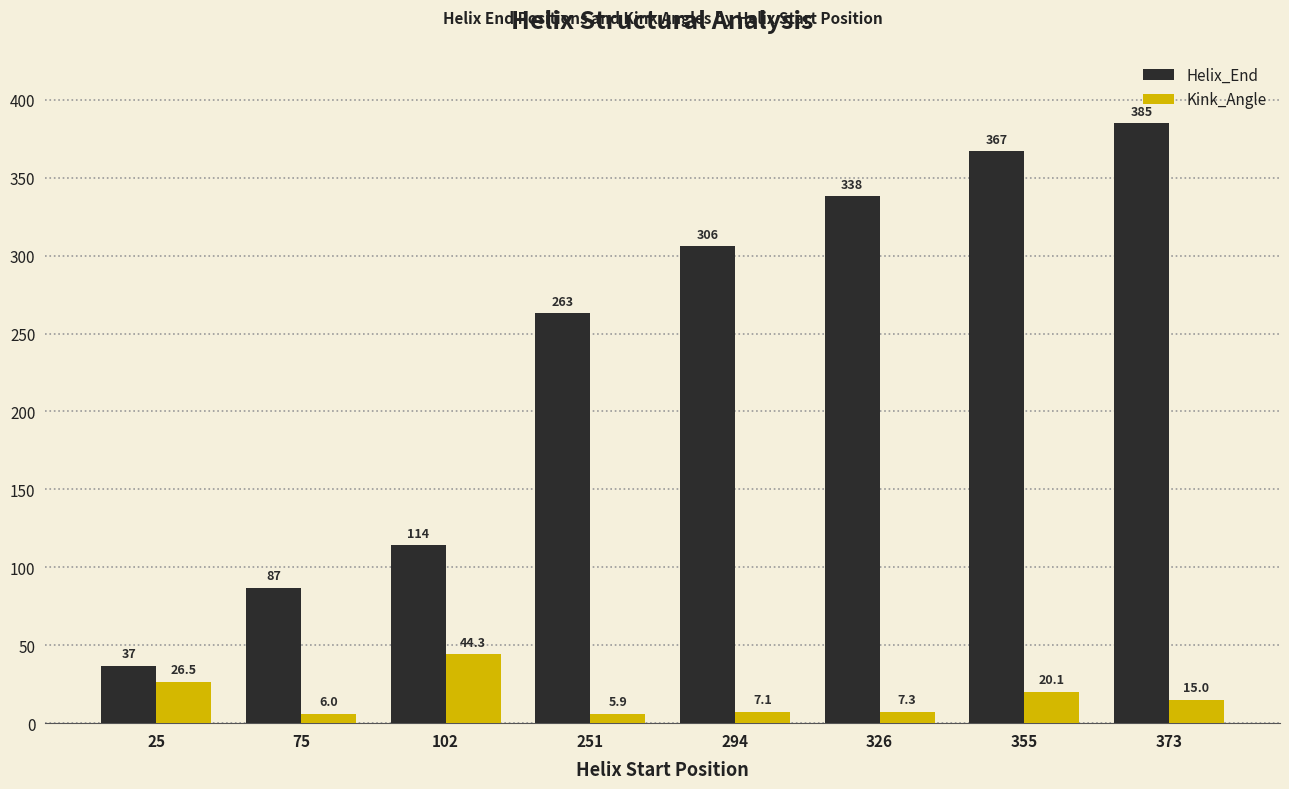

List the series in order of their peak value, lowest first.

Kink_Angle, Helix_End